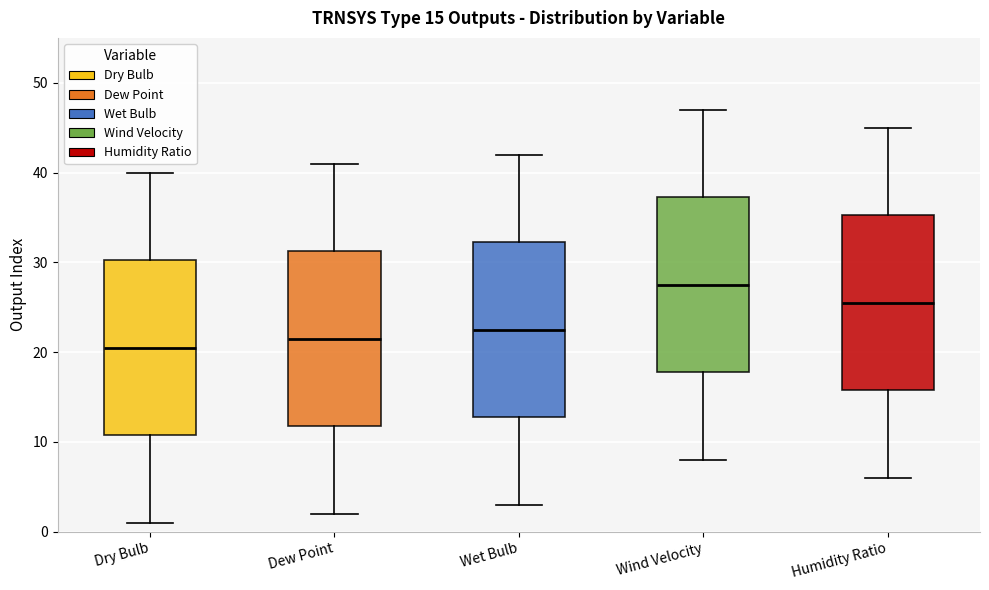

Which box has the highest median line?

Wind Velocity